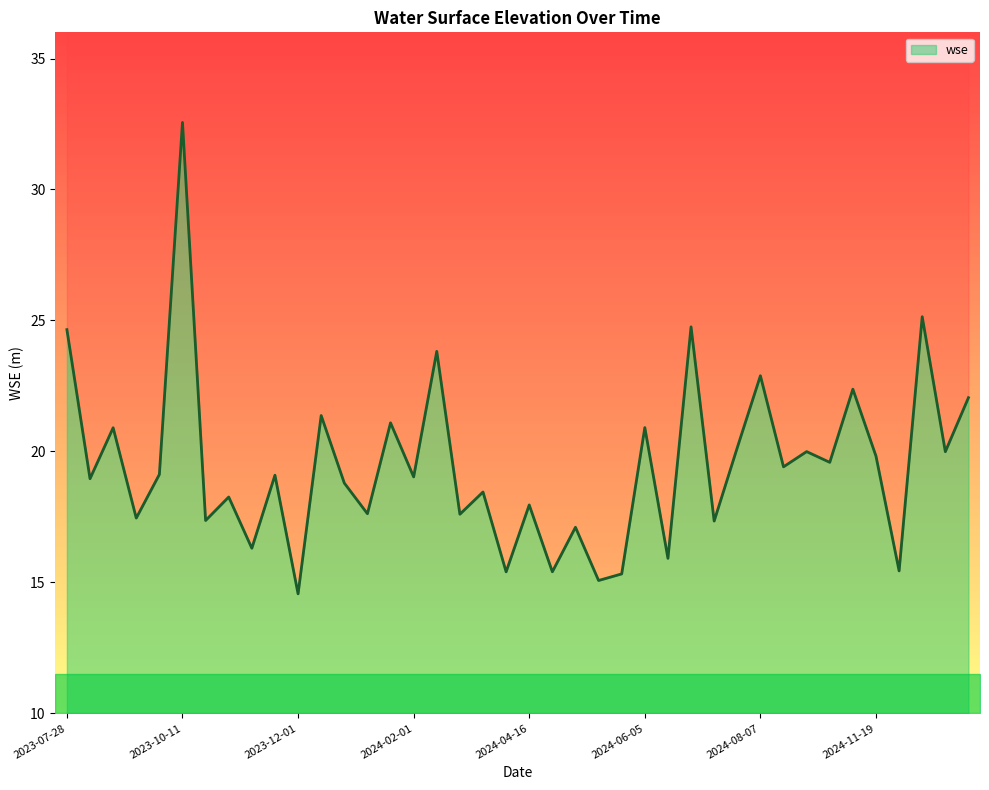

What is the sum of all values?

779.1